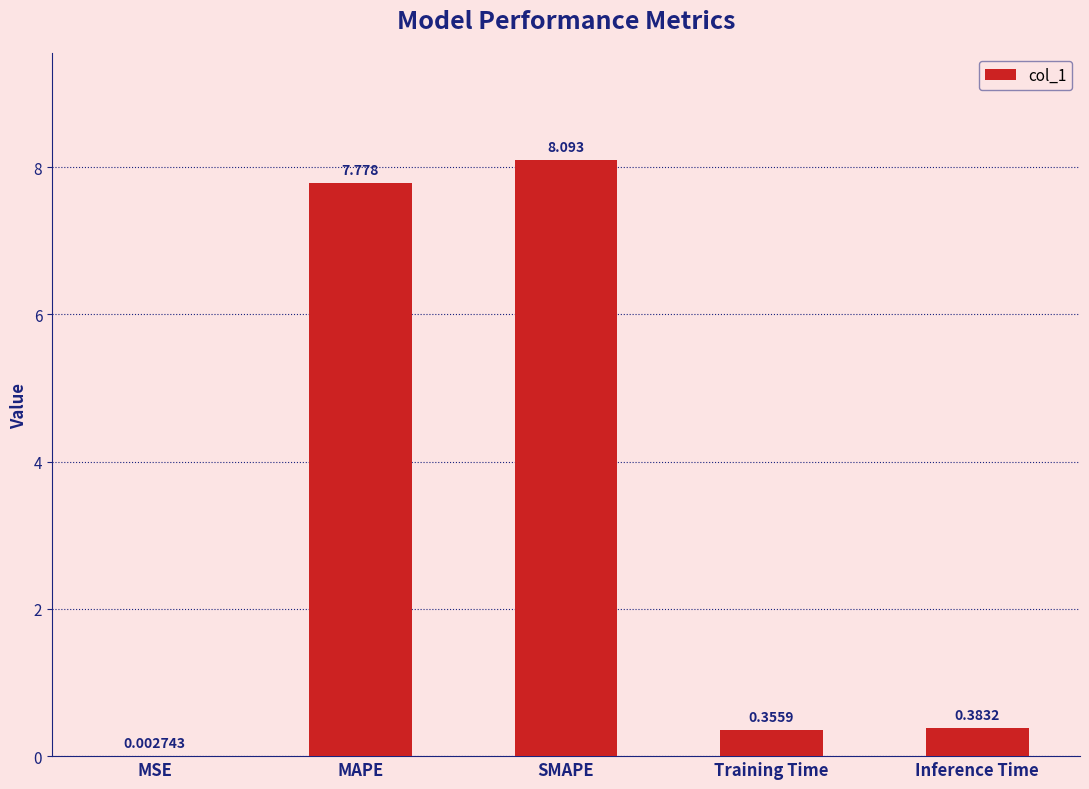

What is the sum of the values at SMAPE and Inference Time?

8.5